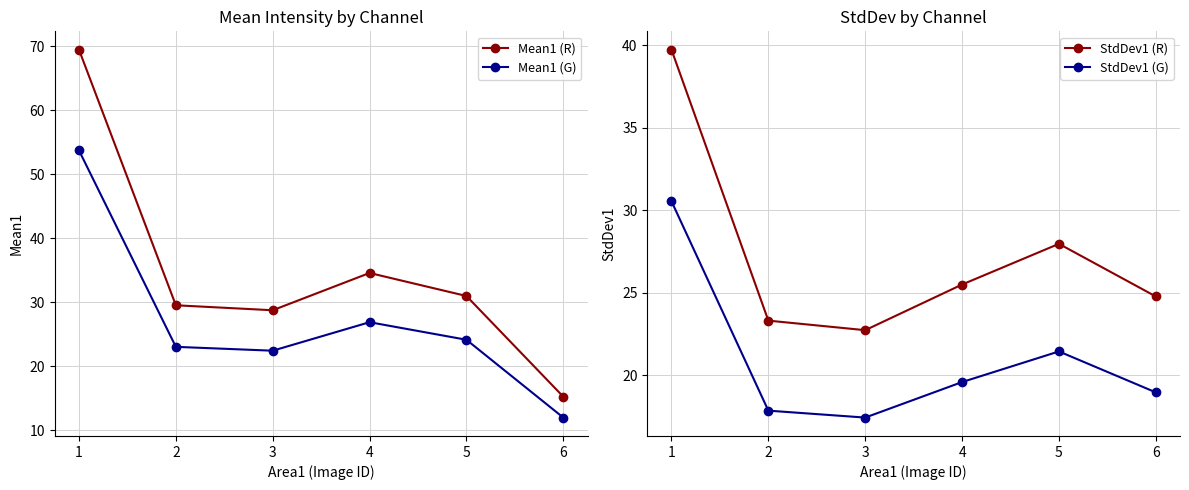

Is this an area chart (filled region under the line)?

No